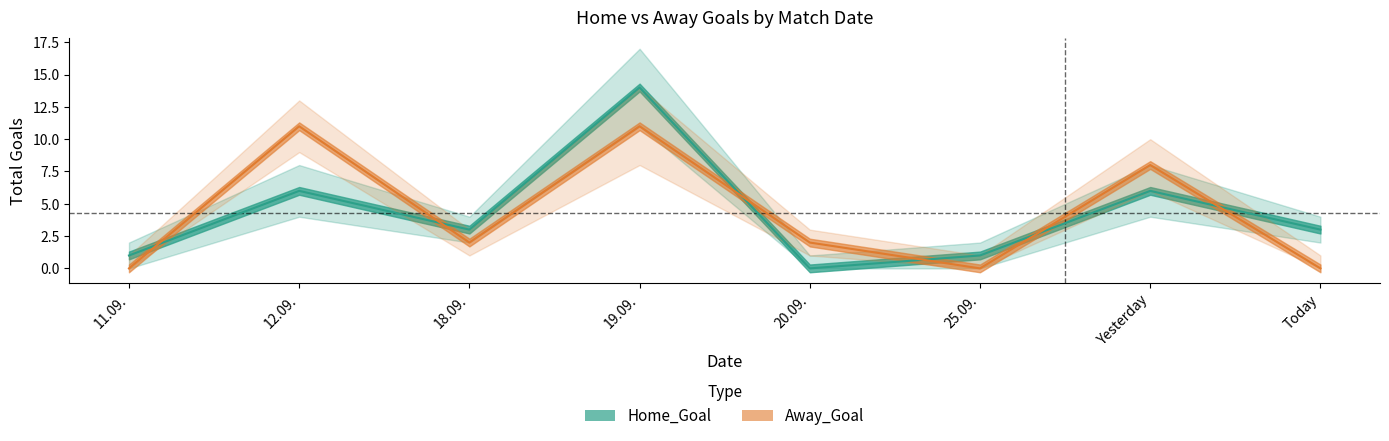

Which series has the largest total across all categories?

Home_Goal